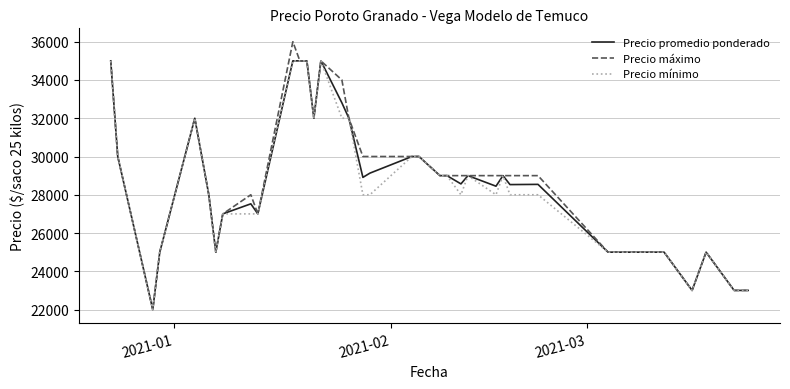

What is the difference between the maximum and second lowest values in the Precio máximo series?

13000